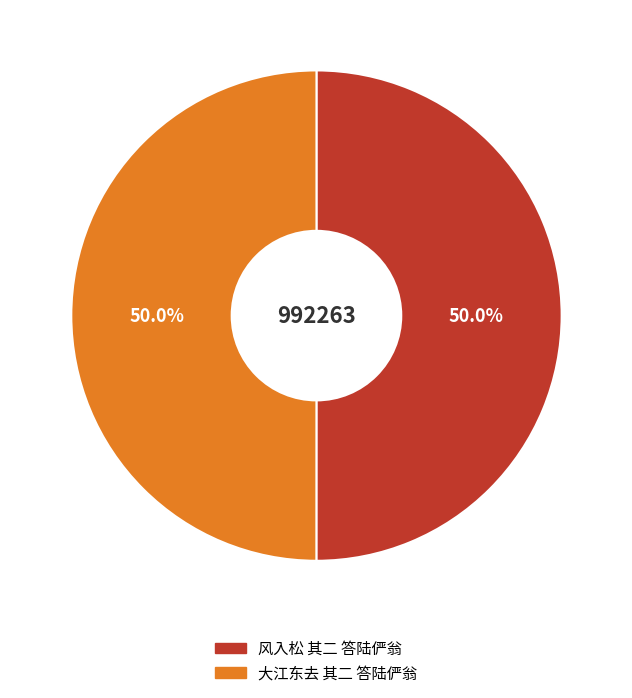

What percentage do 大江东去 其二 答陆俨翁 and 风入松 其二 答陆俨翁 together represent?

100.0%